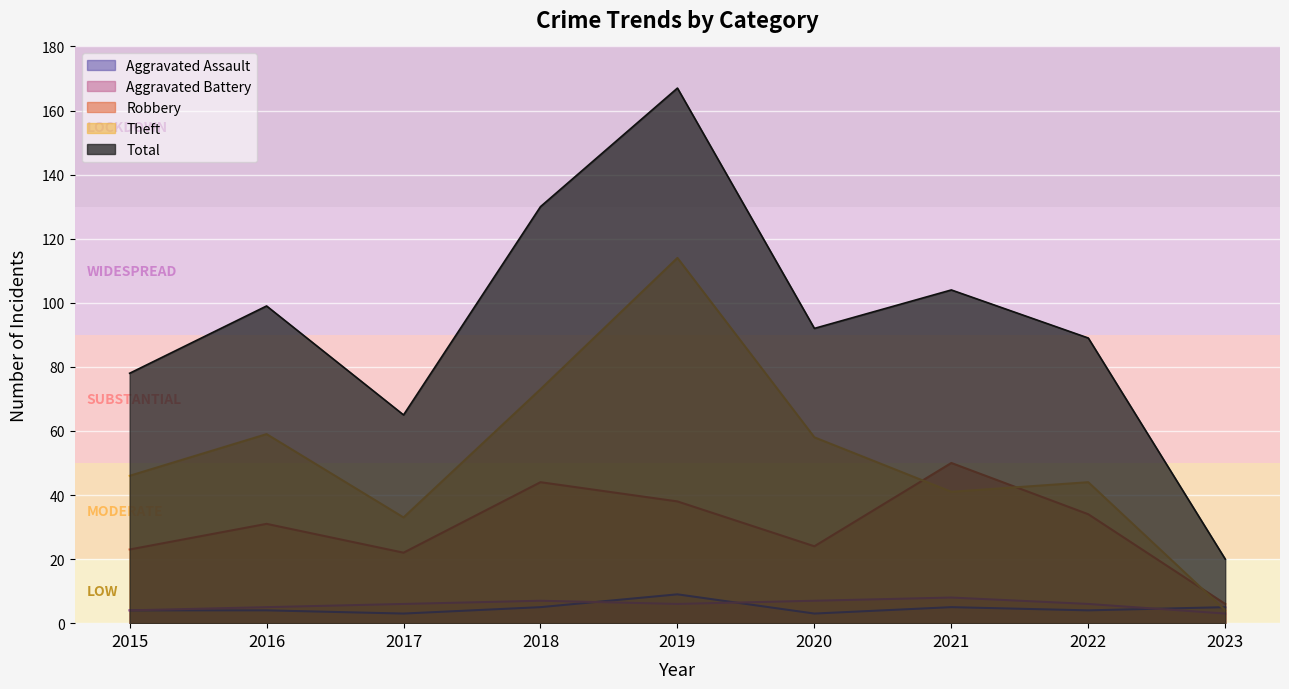

Reading left to right, extract all data points from this chart.

Aggravated Assault: 2015=4	2016=4	2017=3	2018=5	2019=9	2020=3	2021=5	2022=4	2023=5
Aggravated Battery: 2015=4	2016=5	2017=6	2018=7	2019=6	2020=7	2021=8	2022=6	2023=3
Robbery: 2015=23	2016=31	2017=22	2018=44	2019=38	2020=24	2021=50	2022=34	2023=6
Theft: 2015=46	2016=59	2017=33	2018=73	2019=114	2020=58	2021=41	2022=44	2023=4
Total: 2015=78	2016=99	2017=65	2018=130	2019=167	2020=92	2021=104	2022=89	2023=20